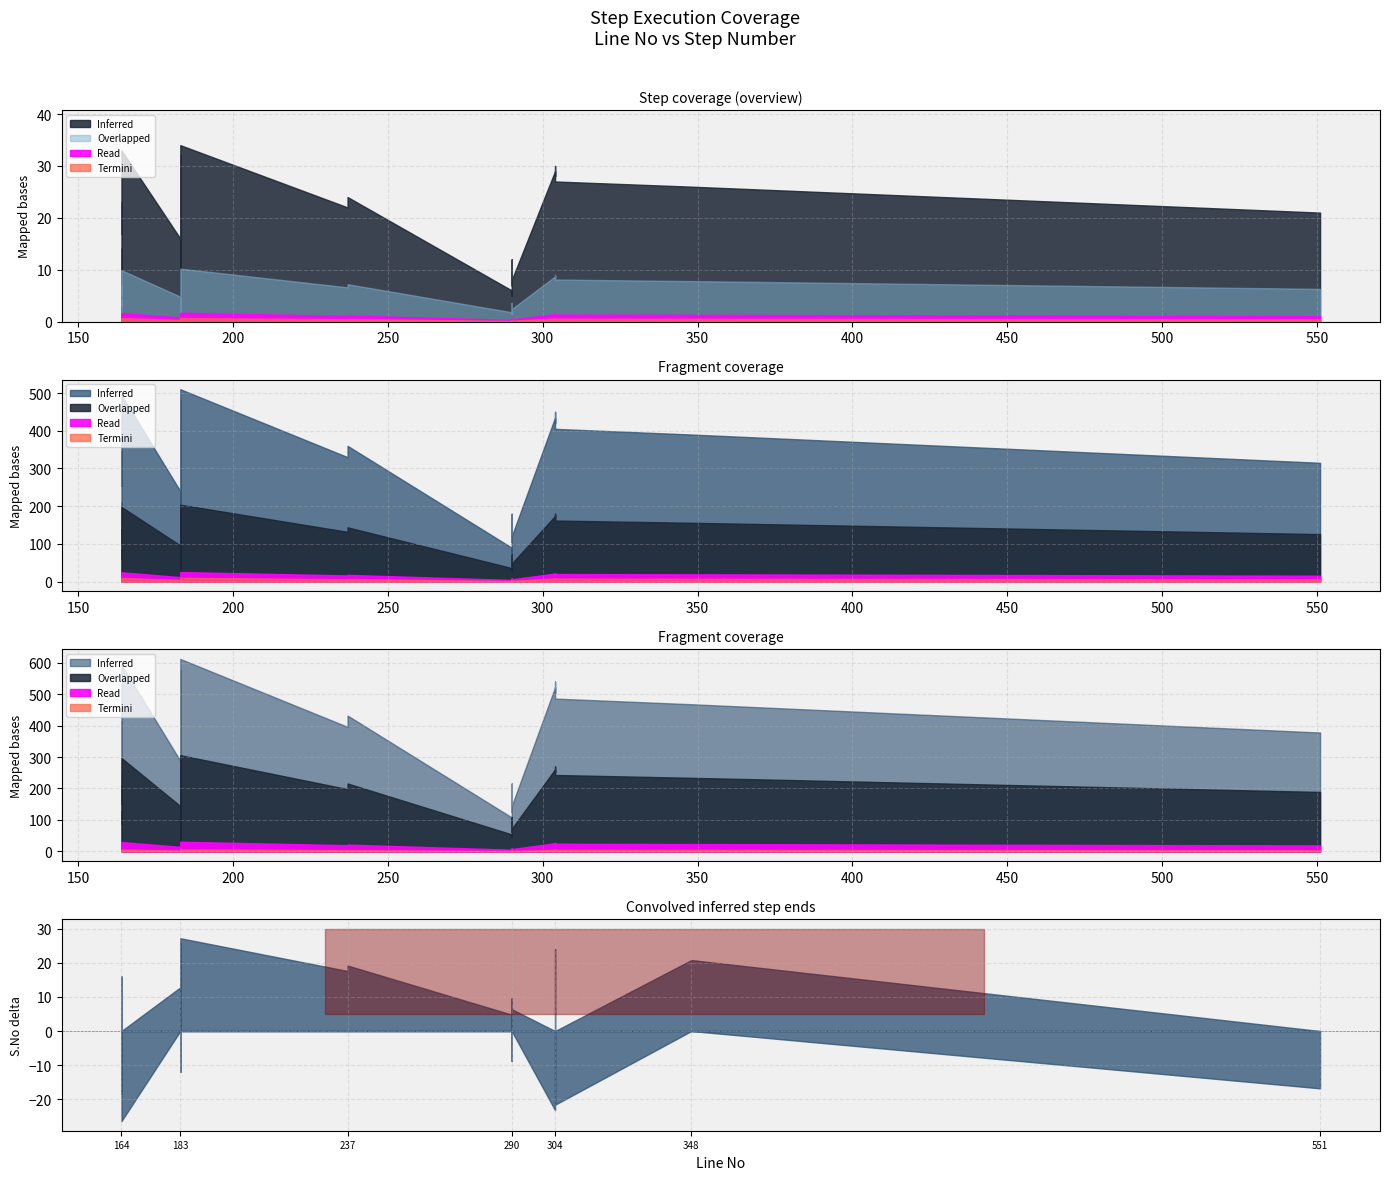

True or false: there are more than 2 points higher than both neighbors.

False